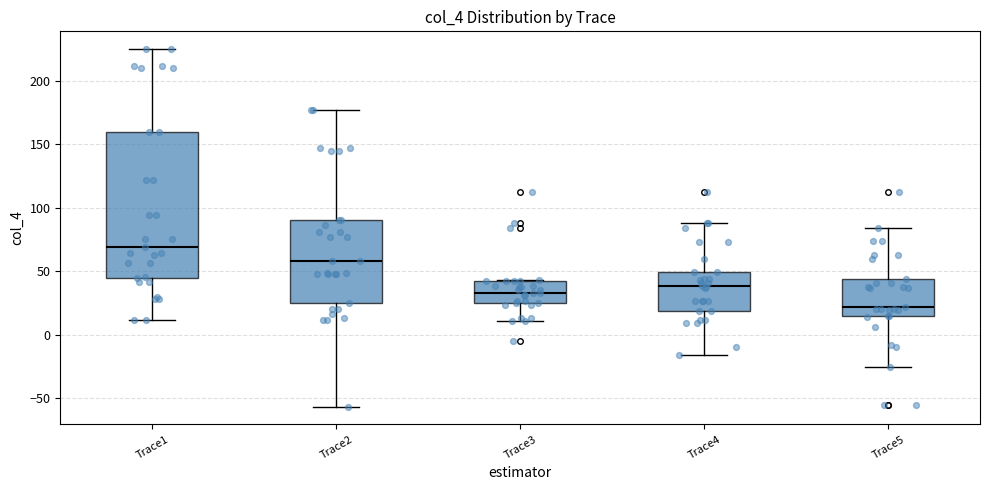

Reading left to right, transcribe this box plot: for each box, give where its median line is, the range the box spans, and where its two whiskers end, as read against the y-axis. The values are not printed on the chart, so give them approximately, as read against the axis.

Trace1: median 70, box 45 to 160, whiskers 10 to 225
Trace2: median 60, box 25 to 90, whiskers -55 to 175
Trace3: median 35, box 25 to 40, whiskers 10 to 45
Trace4: median 40, box 20 to 50, whiskers -15 to 90
Trace5: median 20, box 15 to 45, whiskers -25 to 85